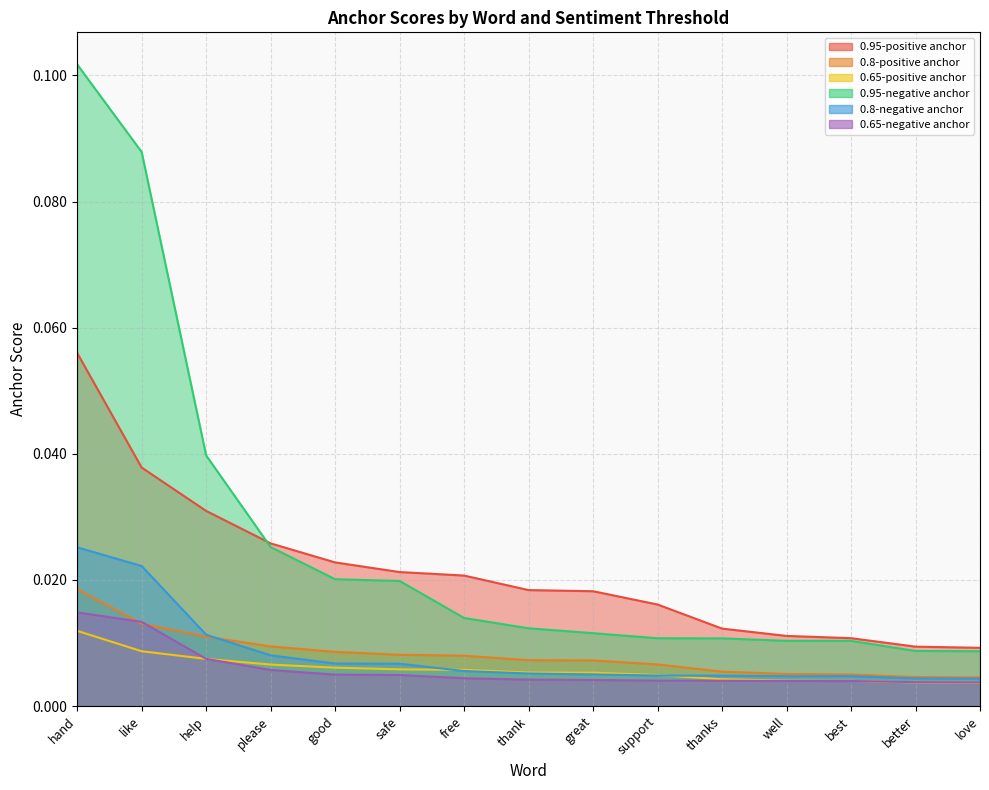

True or false: 0.95-negative anchor and 0.65-negative anchor intersect in this chart.

False